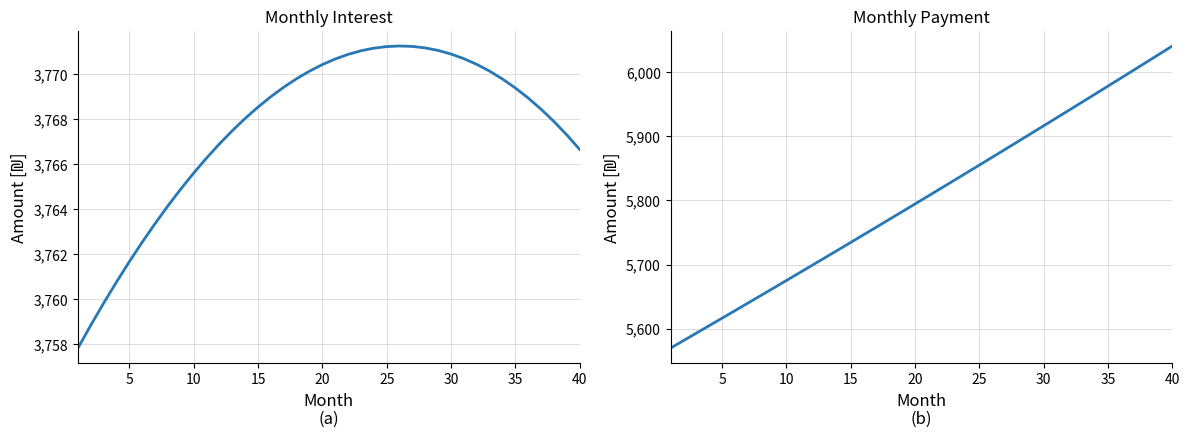

Is this an area chart (filled region under the line)?

No